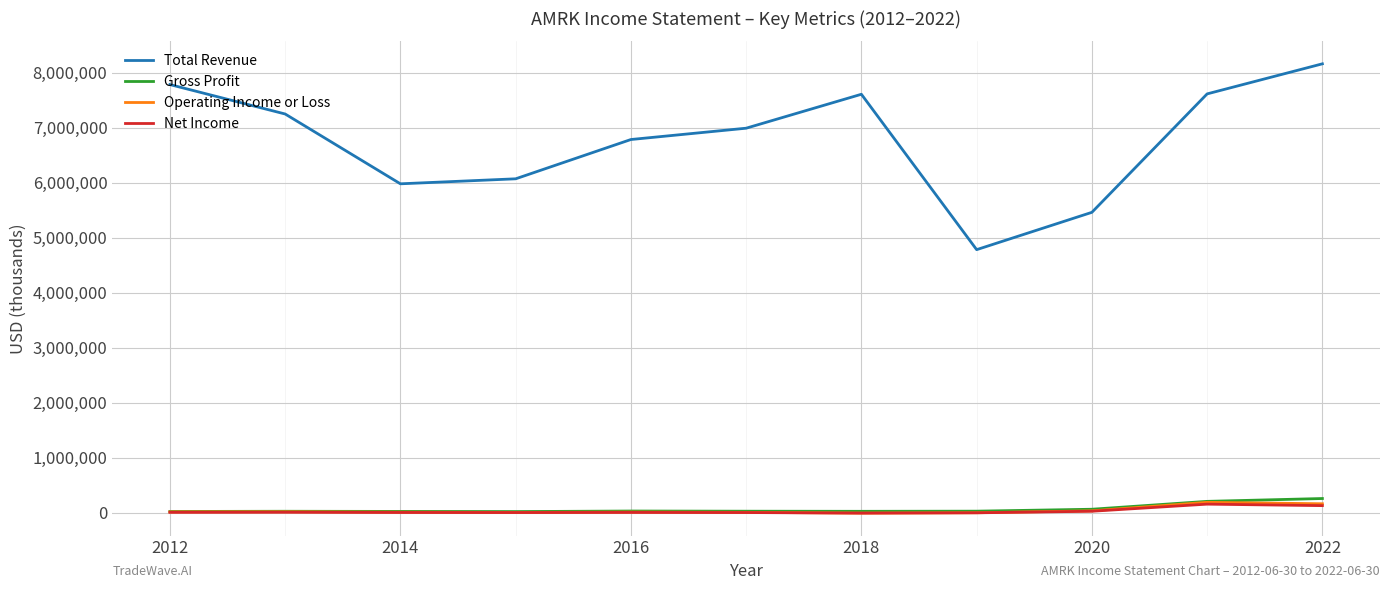

True or false: Total Revenue and Gross Profit intersect in this chart.

False